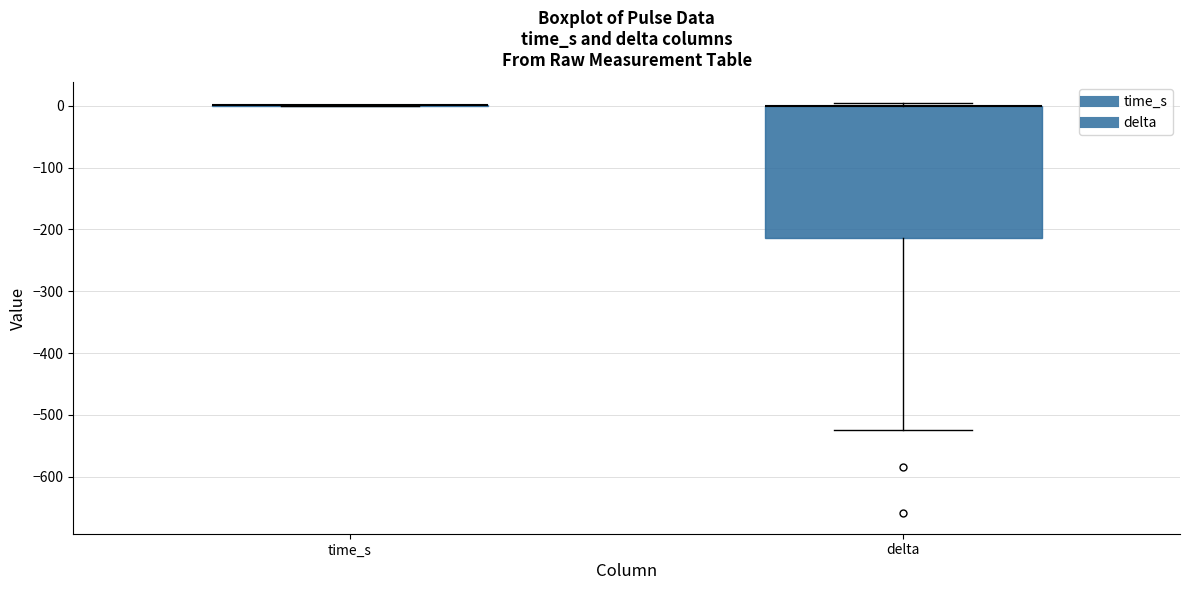

Reading left to right, read every box against the y-axis: the position of its median line, the range the box covers, and the ends of its whiskers. The values are not printed on the chart, so give them approximately, as read against the axis.

time_s: box collapsed to a line at 0, whiskers 0 to 0
delta: median 0 (drawn on the box's upper edge), box -210 to 0, whiskers -520 to 10